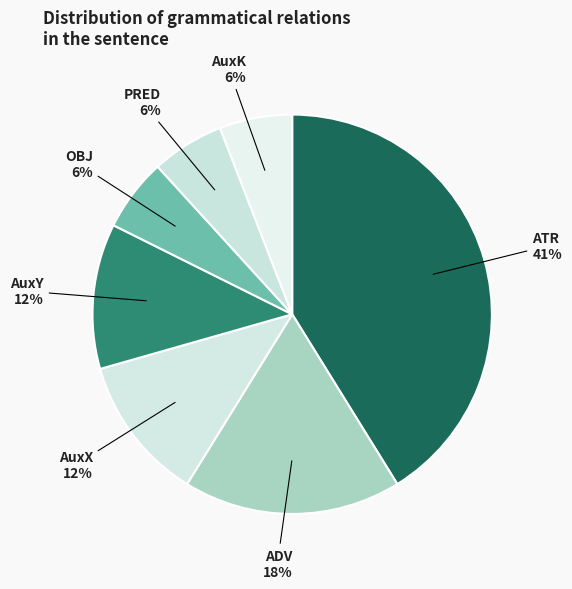

Between PRED and ADV, which is larger?

ADV